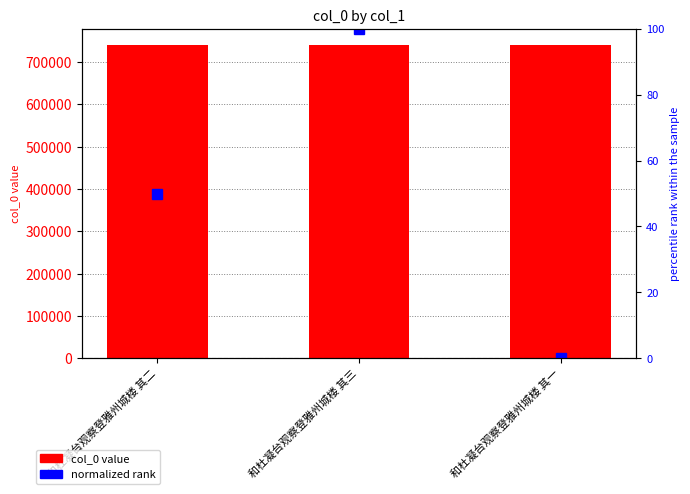

How many values in the normalized rank series exceed 50?

1